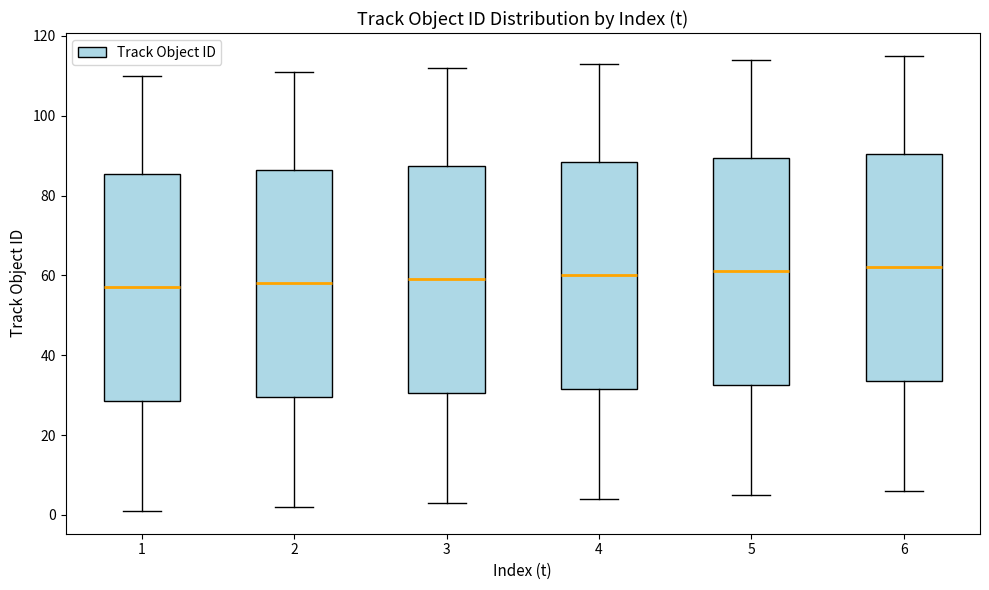

Reading left to right, transcribe this box plot: for each box, give where its median line is, the range the box spans, and where its two whiskers end, as read against the y-axis. The values are not printed on the chart, so give them approximately, as read against the axis.

1: median 58, box 28 to 86, whiskers 2 to 110
2: median 58, box 30 to 86, whiskers 2 to 112
3: median 60, box 30 to 88, whiskers 4 to 112
4: median 60, box 32 to 88, whiskers 4 to 114
5: median 62, box 32 to 90, whiskers 6 to 114
6: median 62, box 34 to 90, whiskers 6 to 116